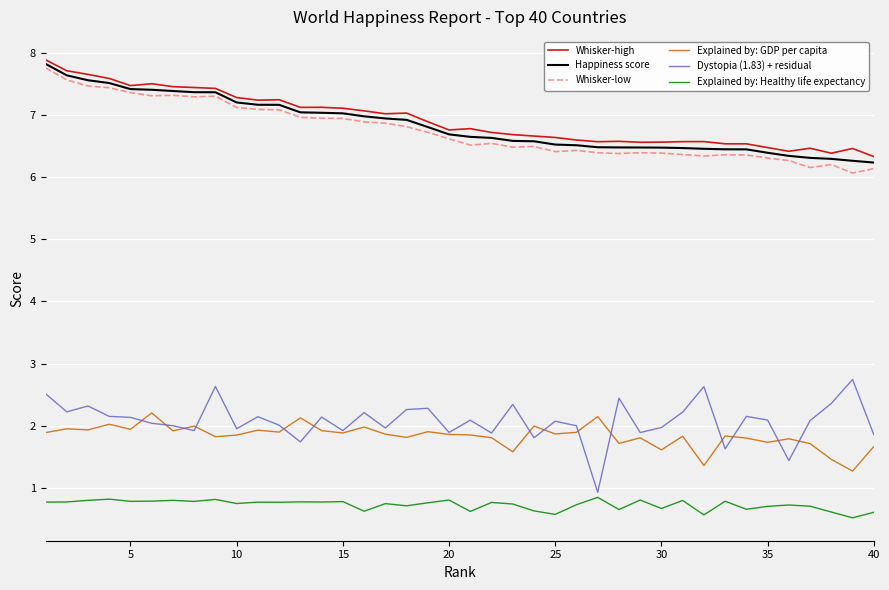

What is the maximum value shown in the chart?

7.9